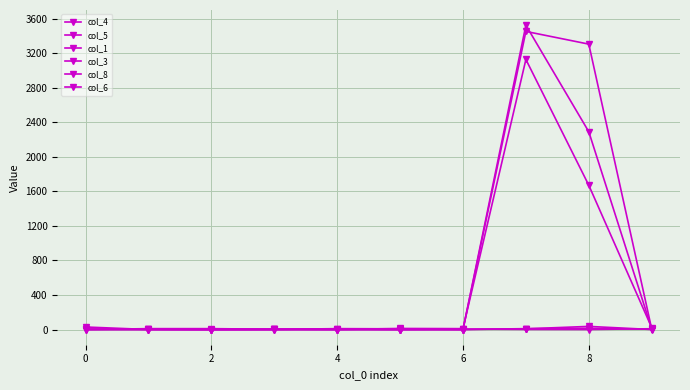

True or false: col_5 has more than 1 points higher than both neighbors.

True